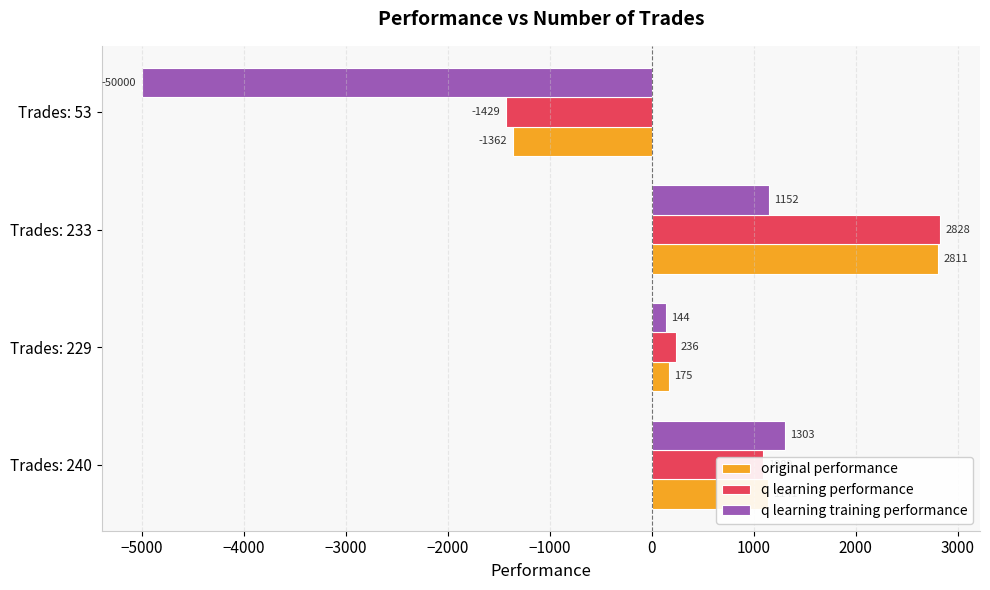

What is the difference between the maximum and minimum values in the q learning training performance series?

6303.4